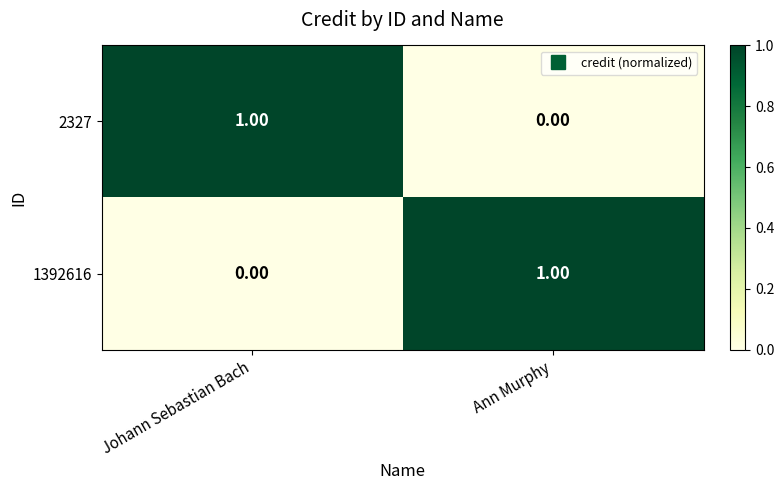

Where is 1392616 nearest to the value 0?

Johann Sebastian Bach